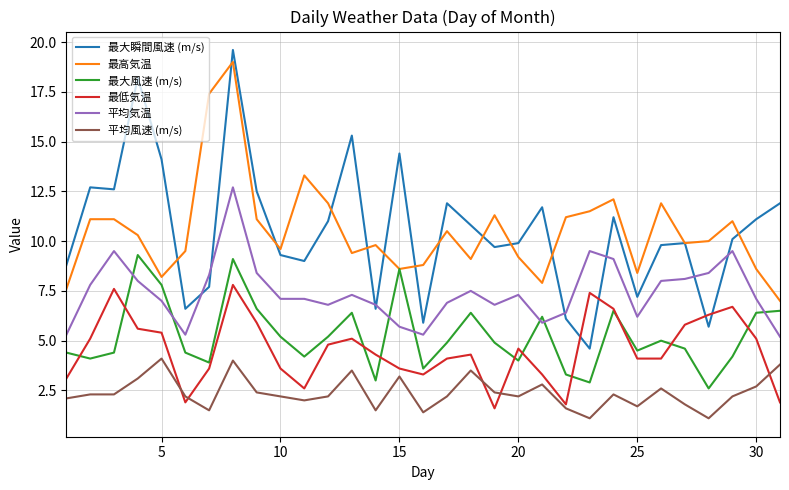

What is the minimum value shown in the chart?

1.1